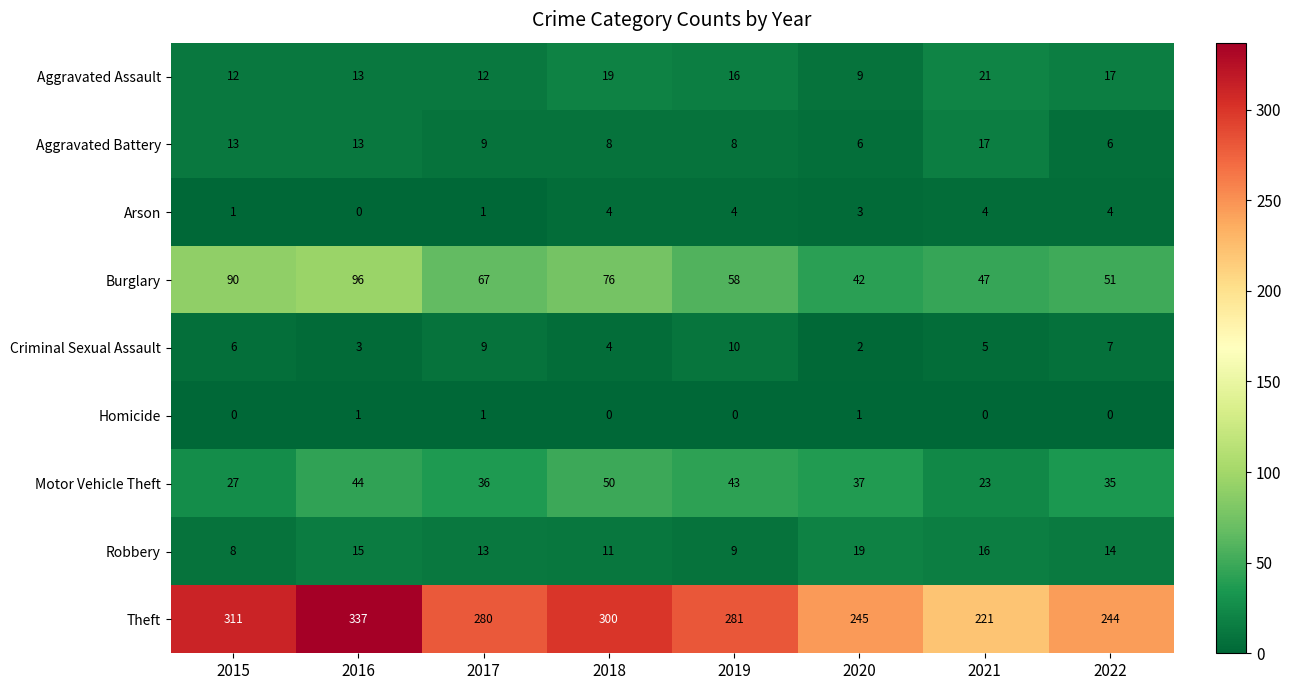

How many data points does each series have?

8